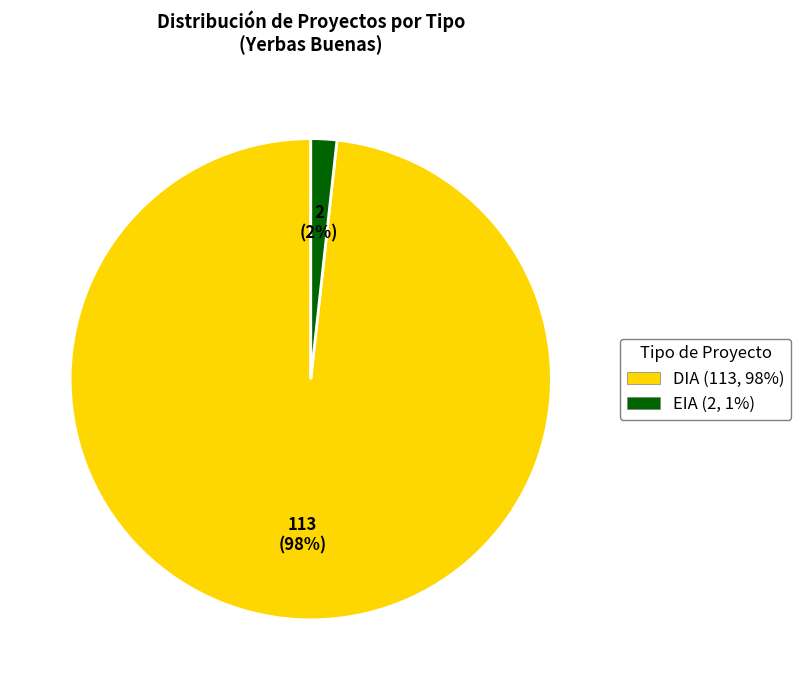

To the nearest percent, what percentage of the pie is EIA?

2%